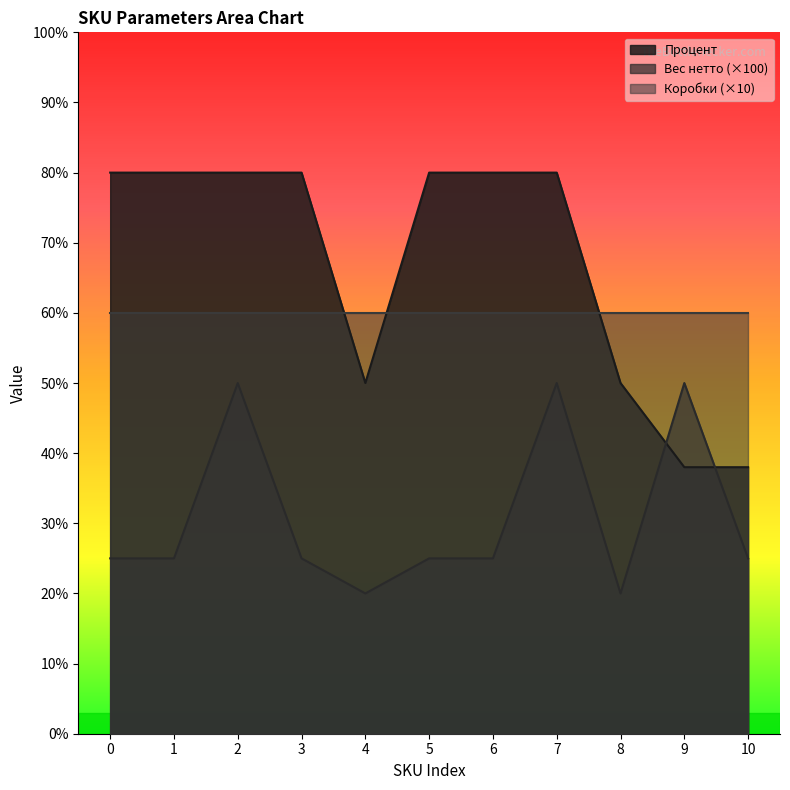

True or false: Вес нетто has a value of 22 at 2.

False